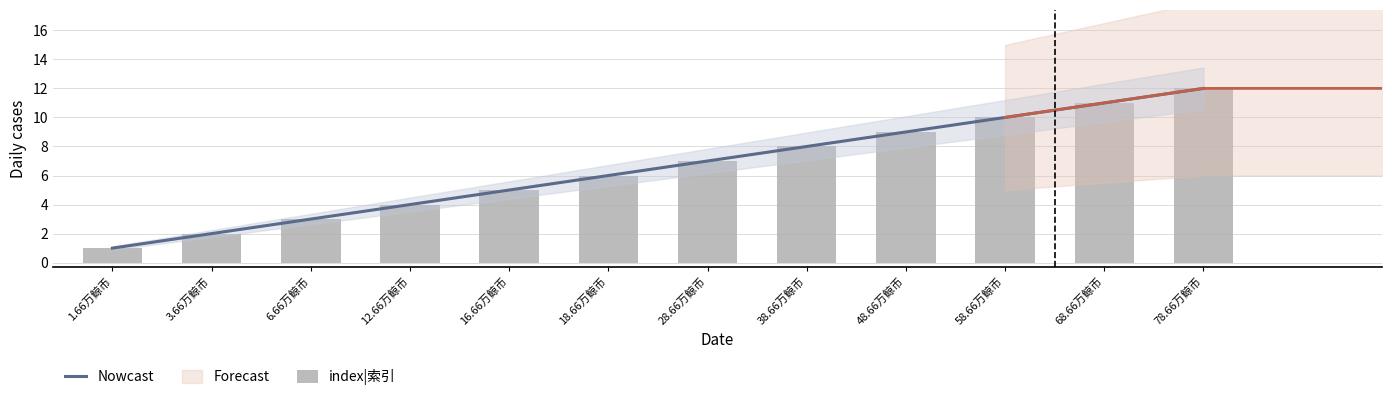

What is the value of the 8th bar from the left?

8